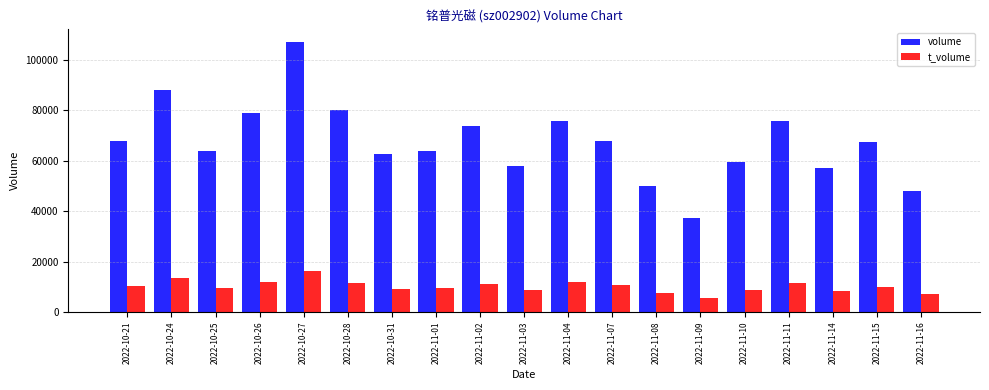

What is the sum of all t_volume values?

192447